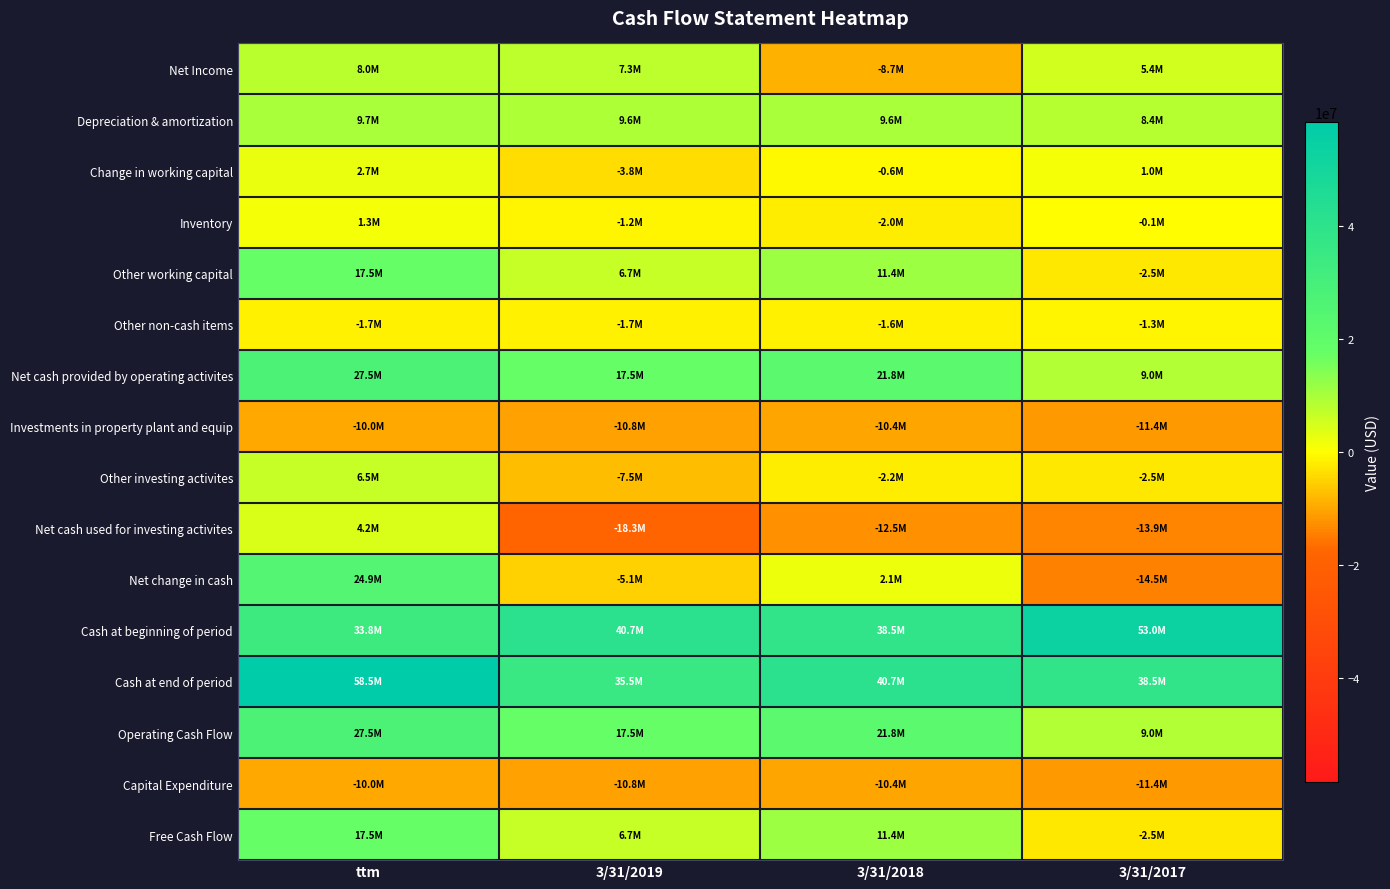

What is the total value across all series at 3/31/2017?

64313000